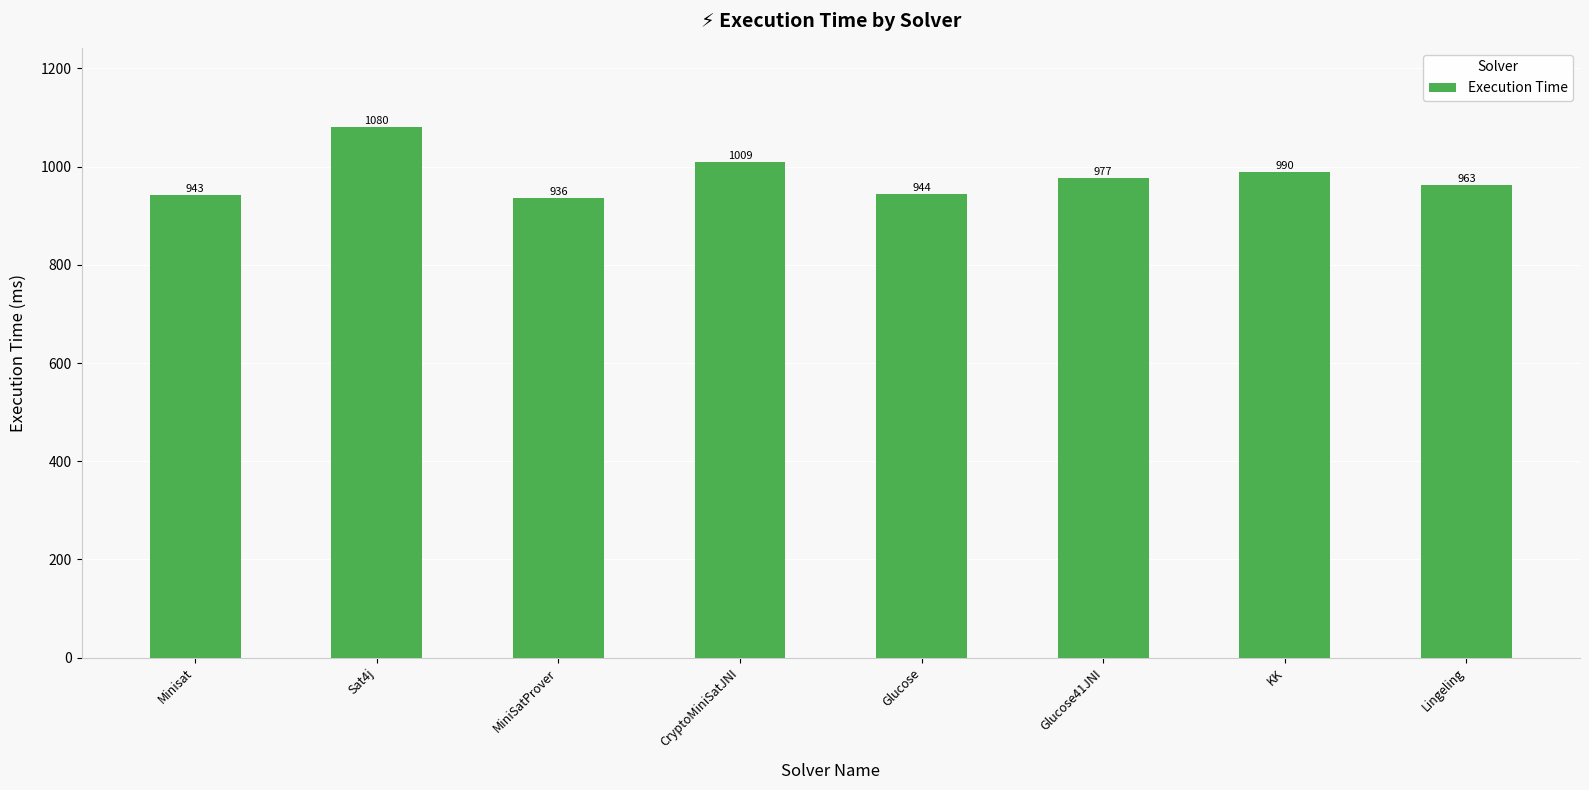

What is the maximum value shown in the chart?

1080